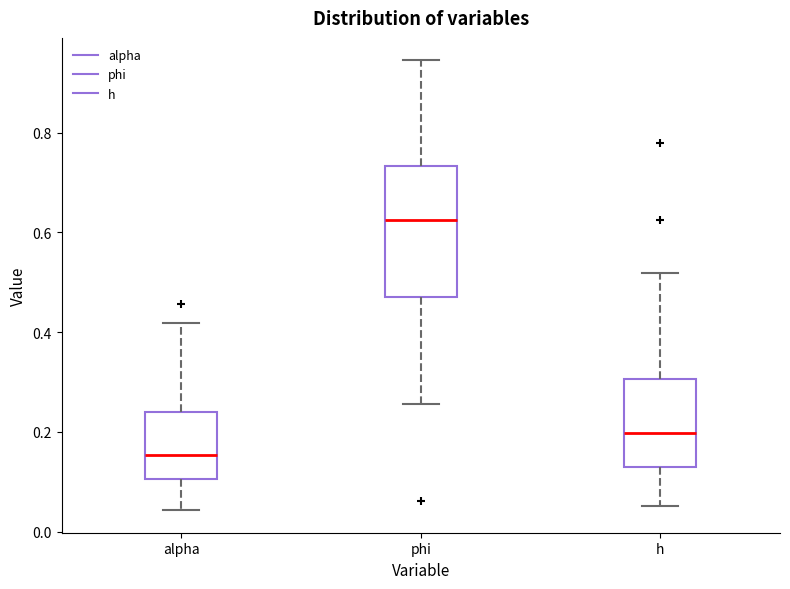

Reading left to right, read every box against the y-axis: the position of its median line, the range the box covers, and the ends of its whiskers. The values are not printed on the chart, so give them approximately, as read against the axis.

alpha: median 0.16, box 0.10 to 0.24, whiskers 0.04 to 0.42
phi: median 0.62, box 0.46 to 0.74, whiskers 0.26 to 0.94
h: median 0.20, box 0.12 to 0.30, whiskers 0.06 to 0.52